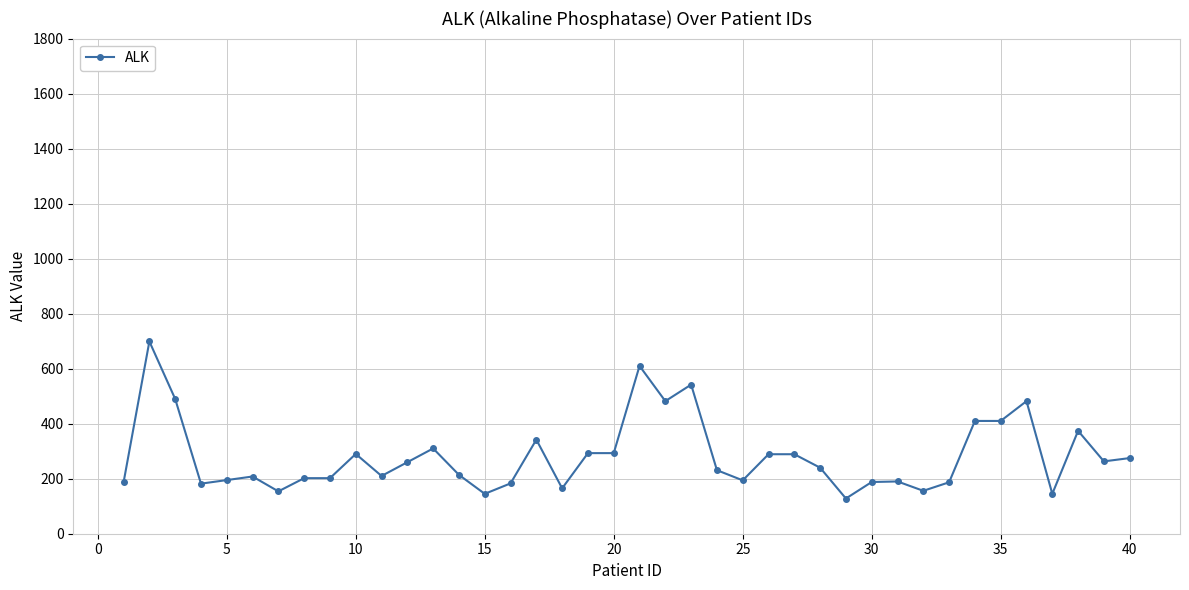

What is the greatest value displayed?

699